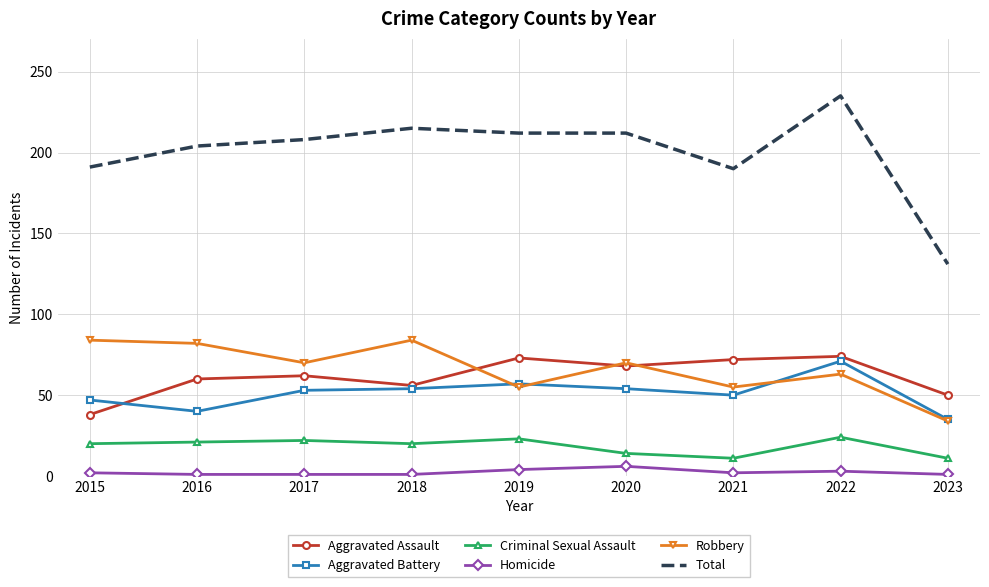

True or false: Homicide and Aggravated Assault cross at least once.

False